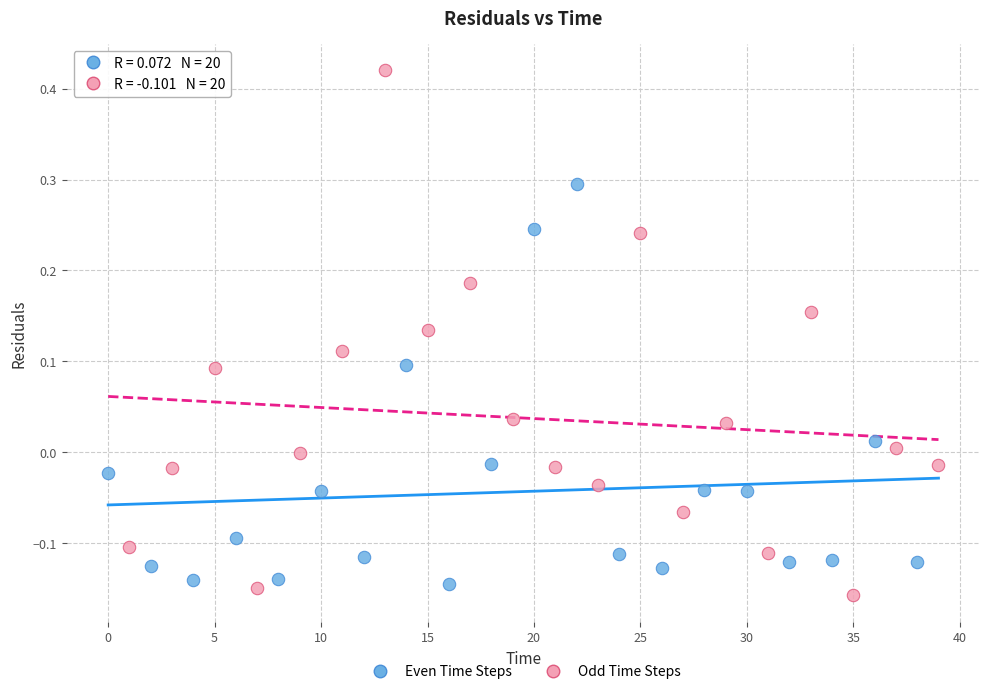

Which series reaches the minimum Y coordinate?

Odd Time Steps